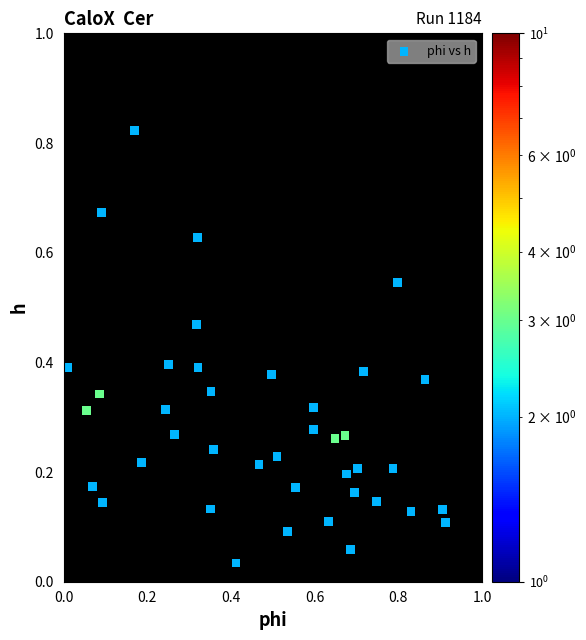

What is the range of X values (max minus min)?

0.9